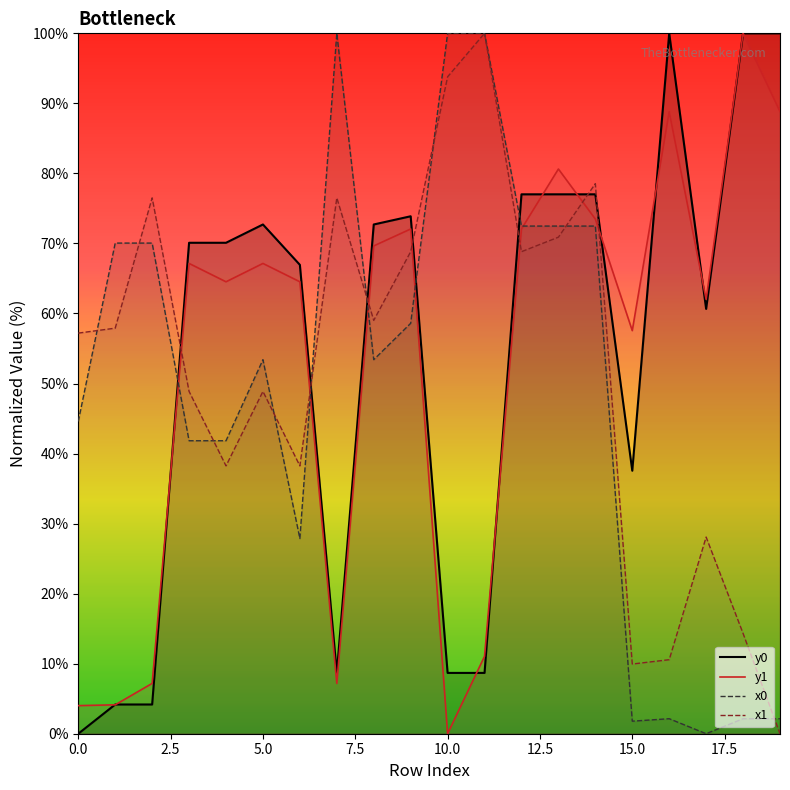

What is the value of the y1 point at the 6th from the left?

67.1